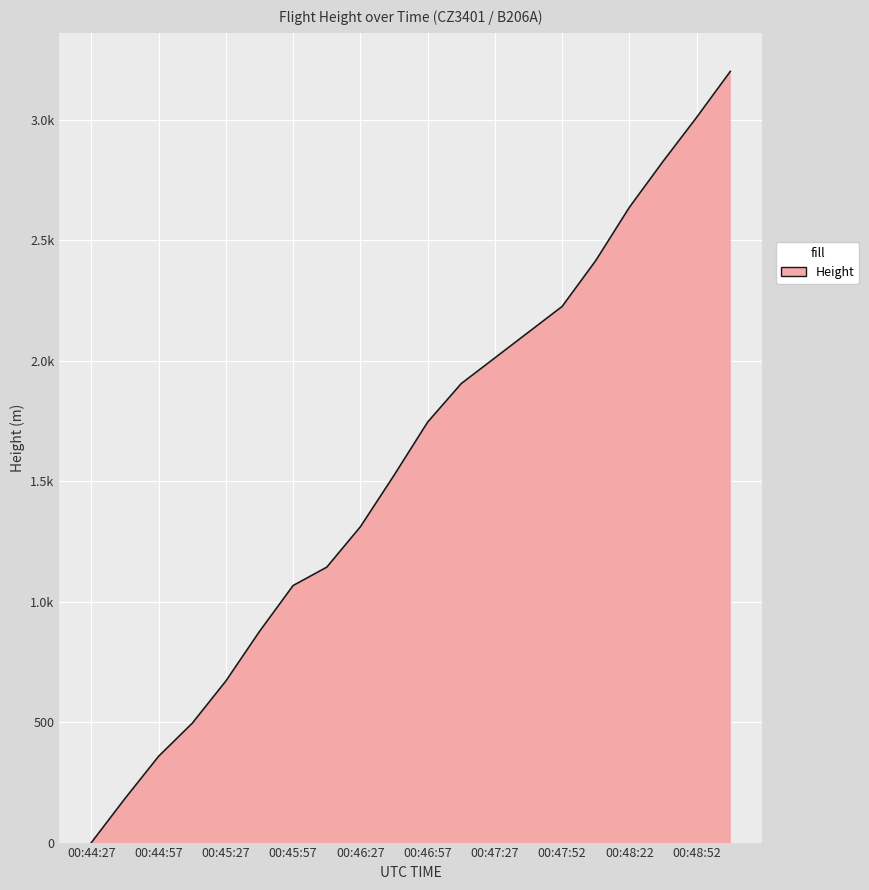

What is the maximum value shown in the chart?

3200.4